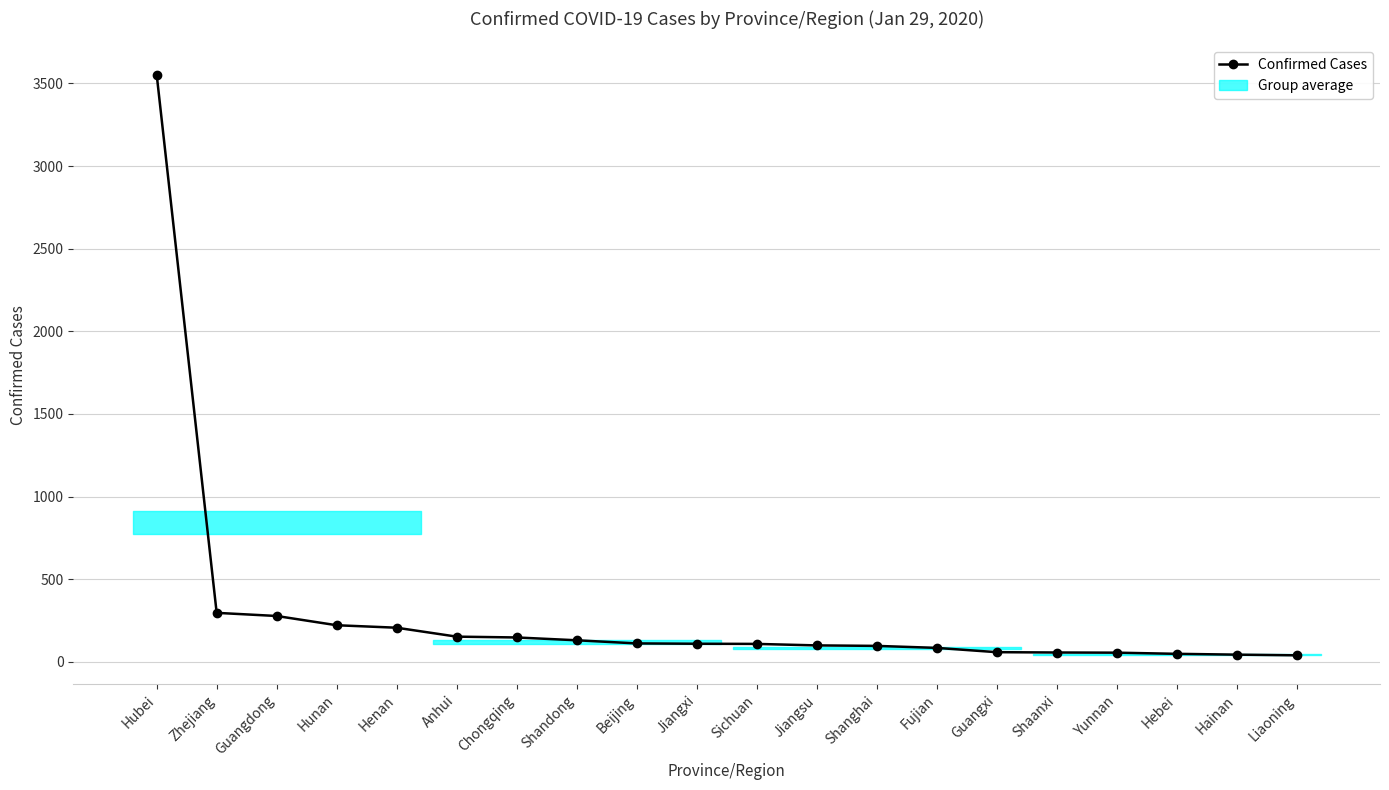

How many data points are less than 109?

10